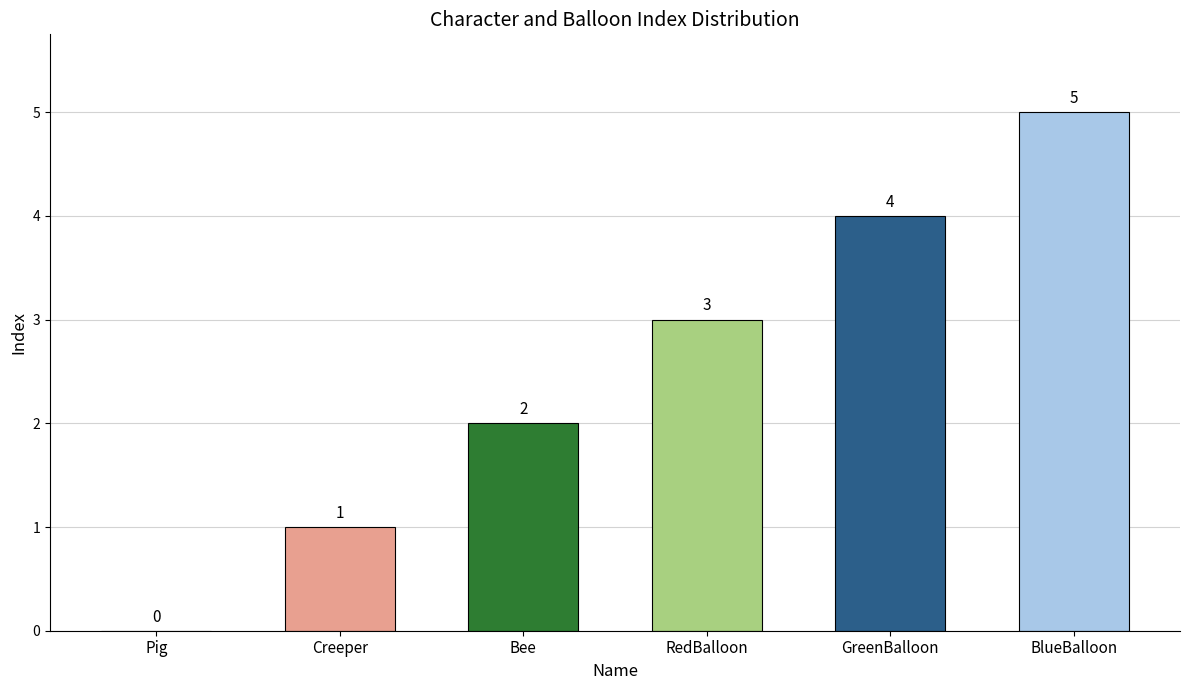

What is the sum of the values at RedBalloon and Pig?

3